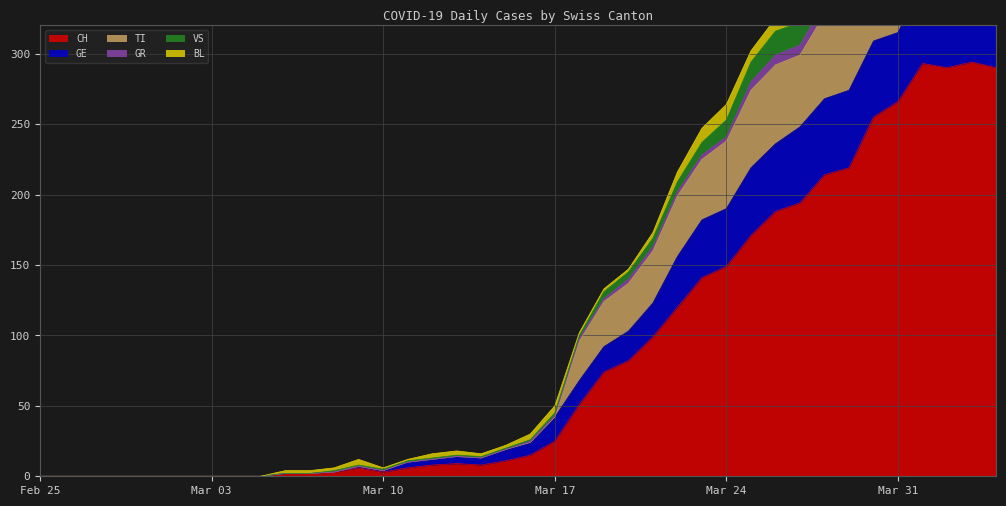

The CH series shows 386 at Mar 31. True or false?

False